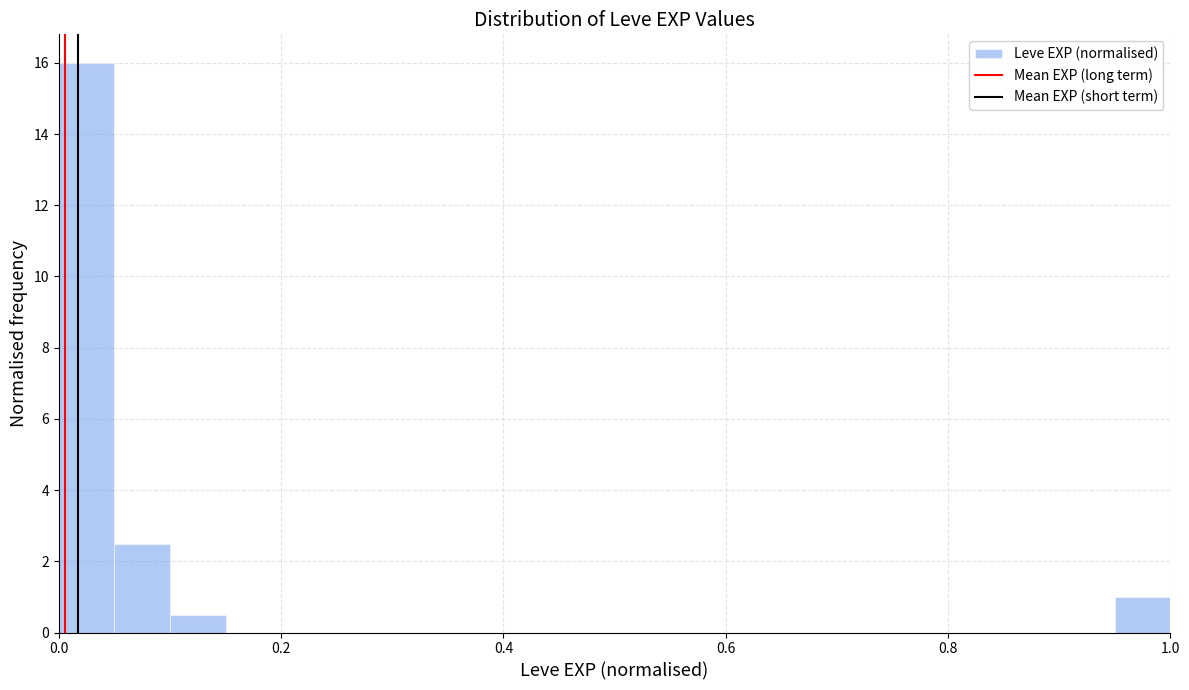

Around what value on the x-axis is the tallest bar? Give the approximate position of its centre, as read against the axis.

0.02